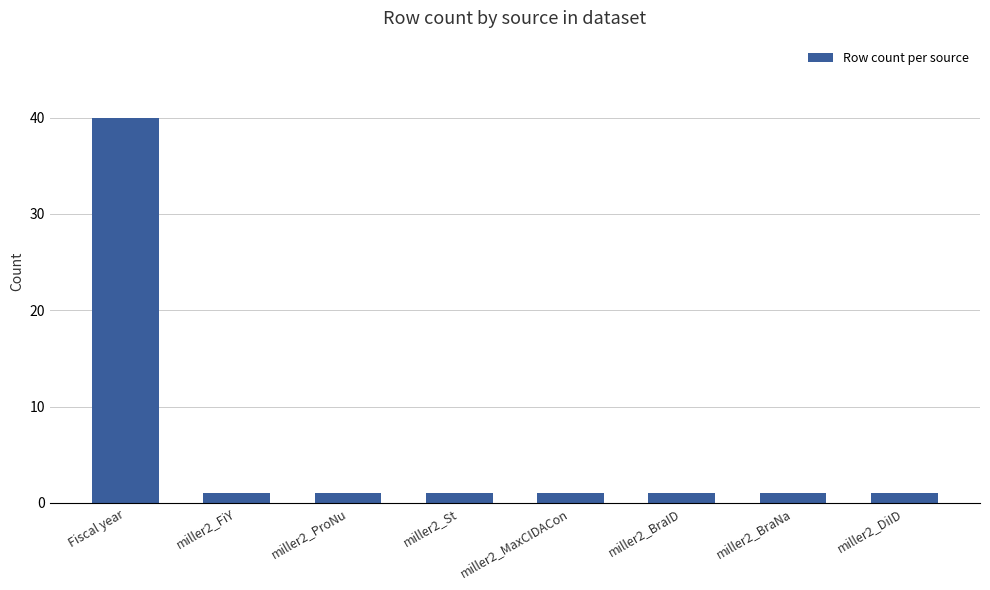

Reading left to right, what are all the values shown in this chart?

Fiscal year=40	miller2_FiY=1	miller2_ProNu=1	miller2_St=1	miller2_MaxCIDACon=1	miller2_BraID=1	miller2_BraNa=1	miller2_DiID=1